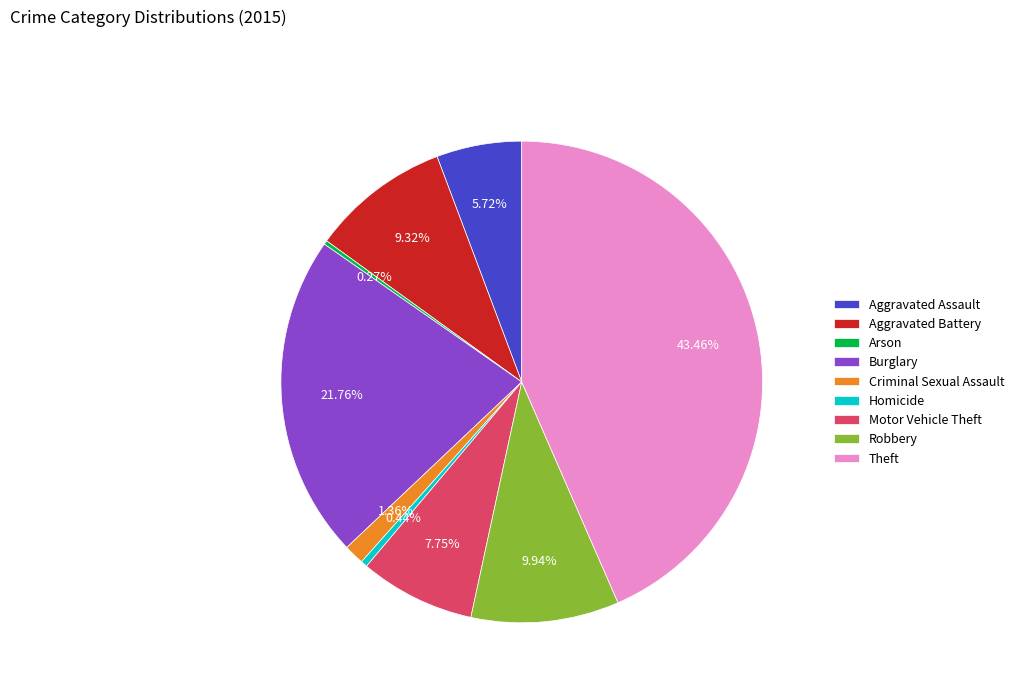

To the nearest percent, what percentage of the pie is Robbery?

10%